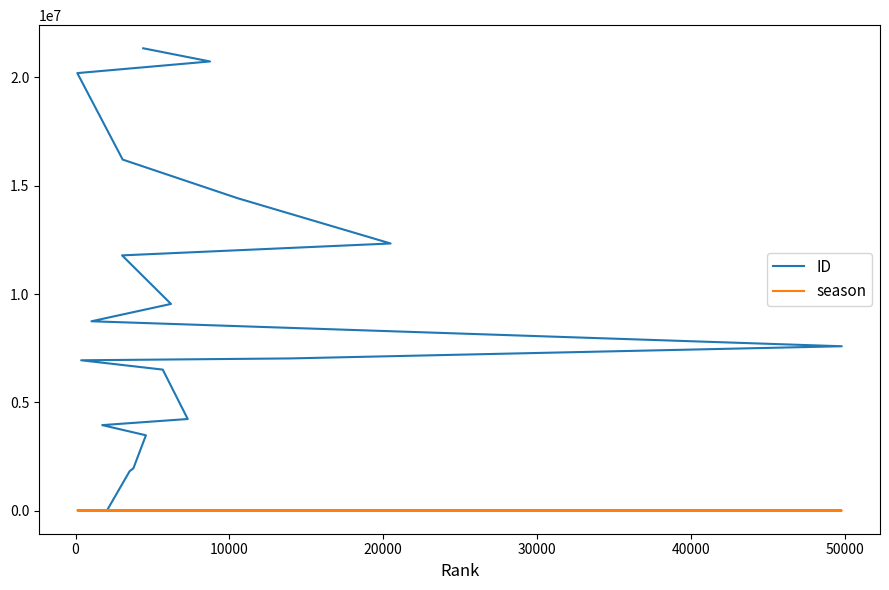

Which series ends up on top after the final intersection of ID and season?

ID